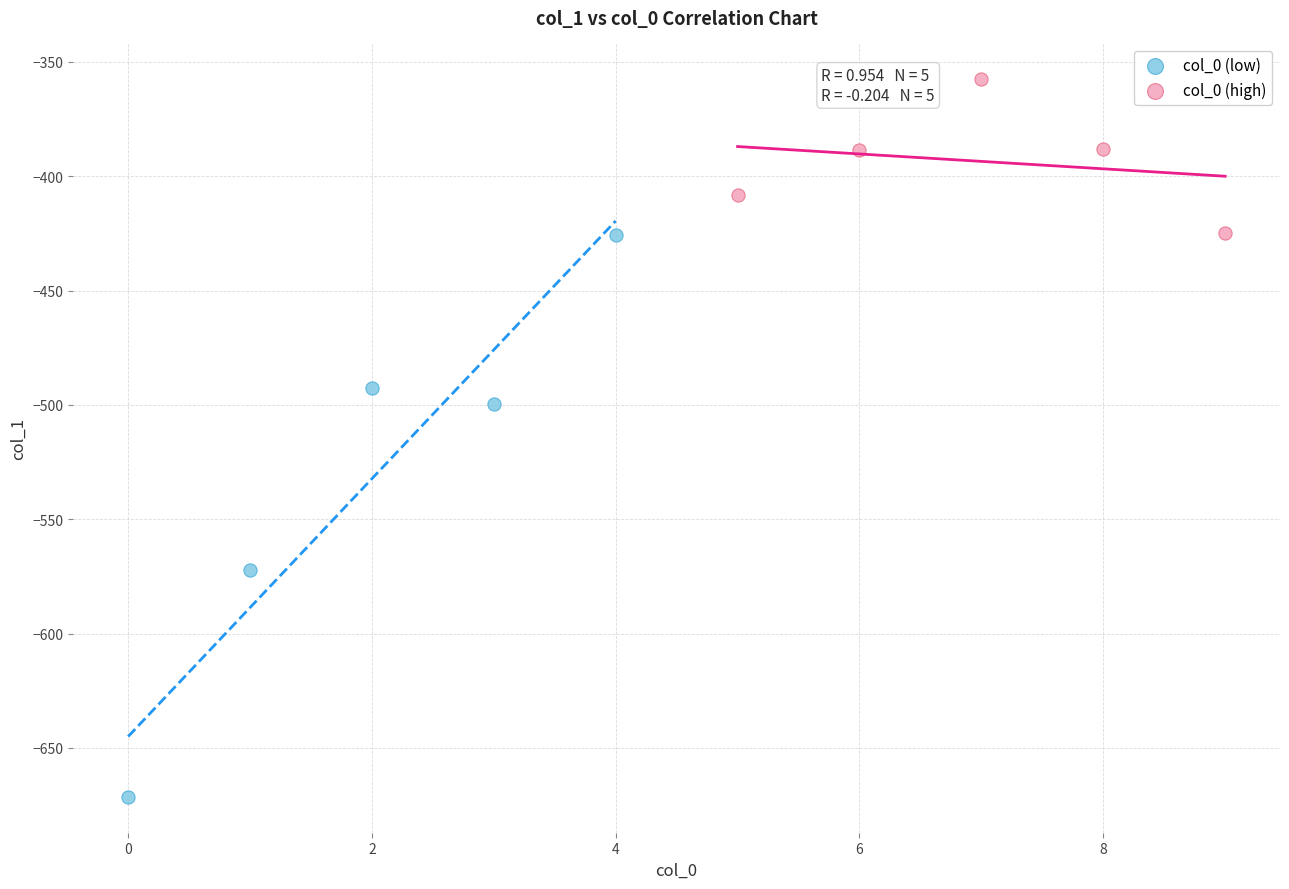

Which series contains the highest Y value?

col_0 (high)